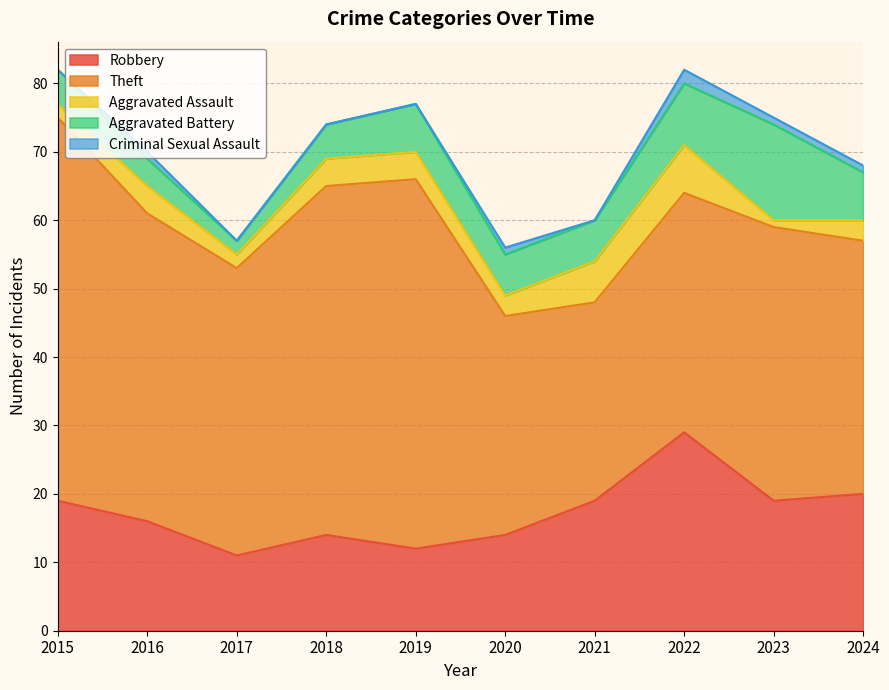

True or false: Robbery has a value of 11 at 2017.

True